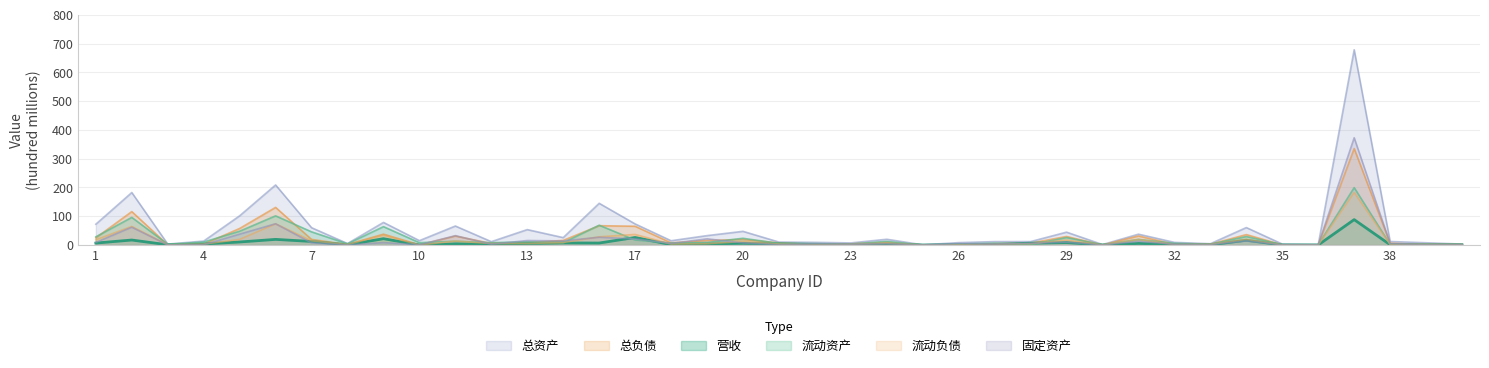

What is the approximate value of 营收 at 21?

4.1